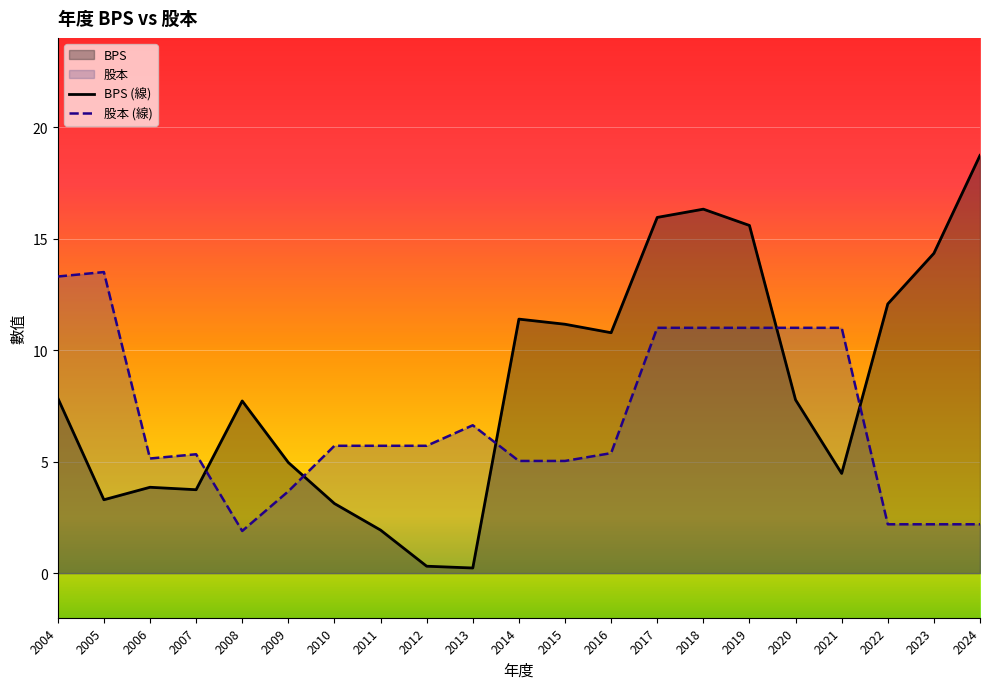

True or false: 股本 (線) has a value of 11.0 at 2018.

True